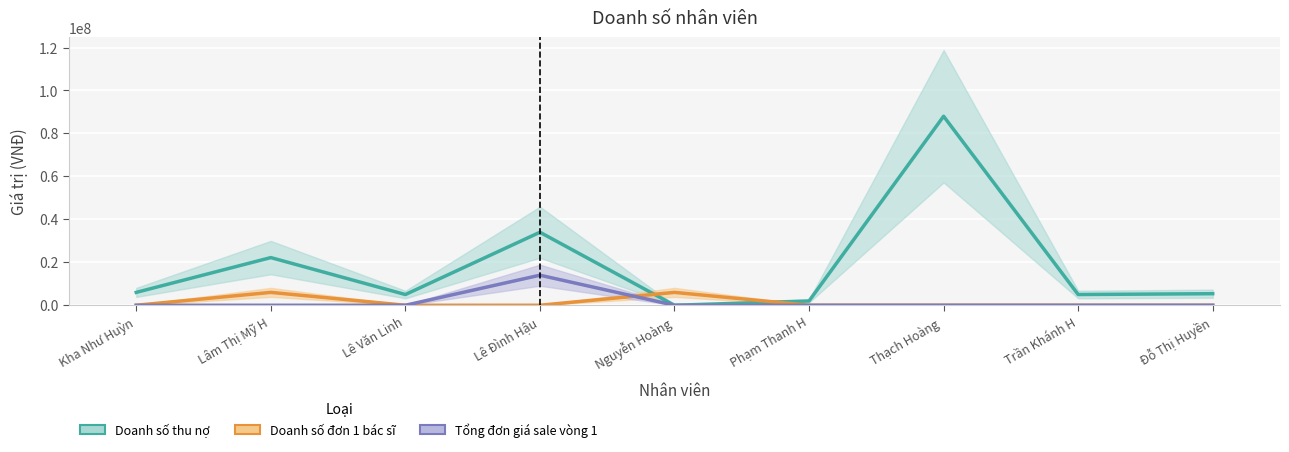

How many lines are shown in the chart?

3